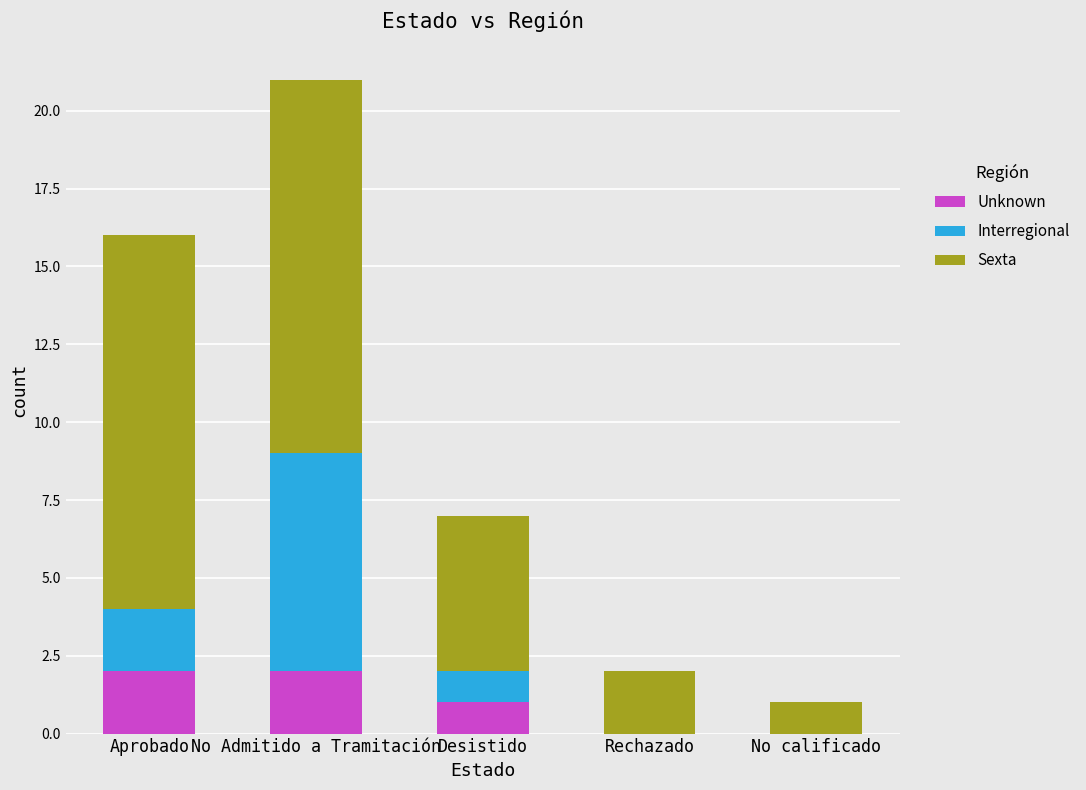

What is the sum of all Unknown values?

5